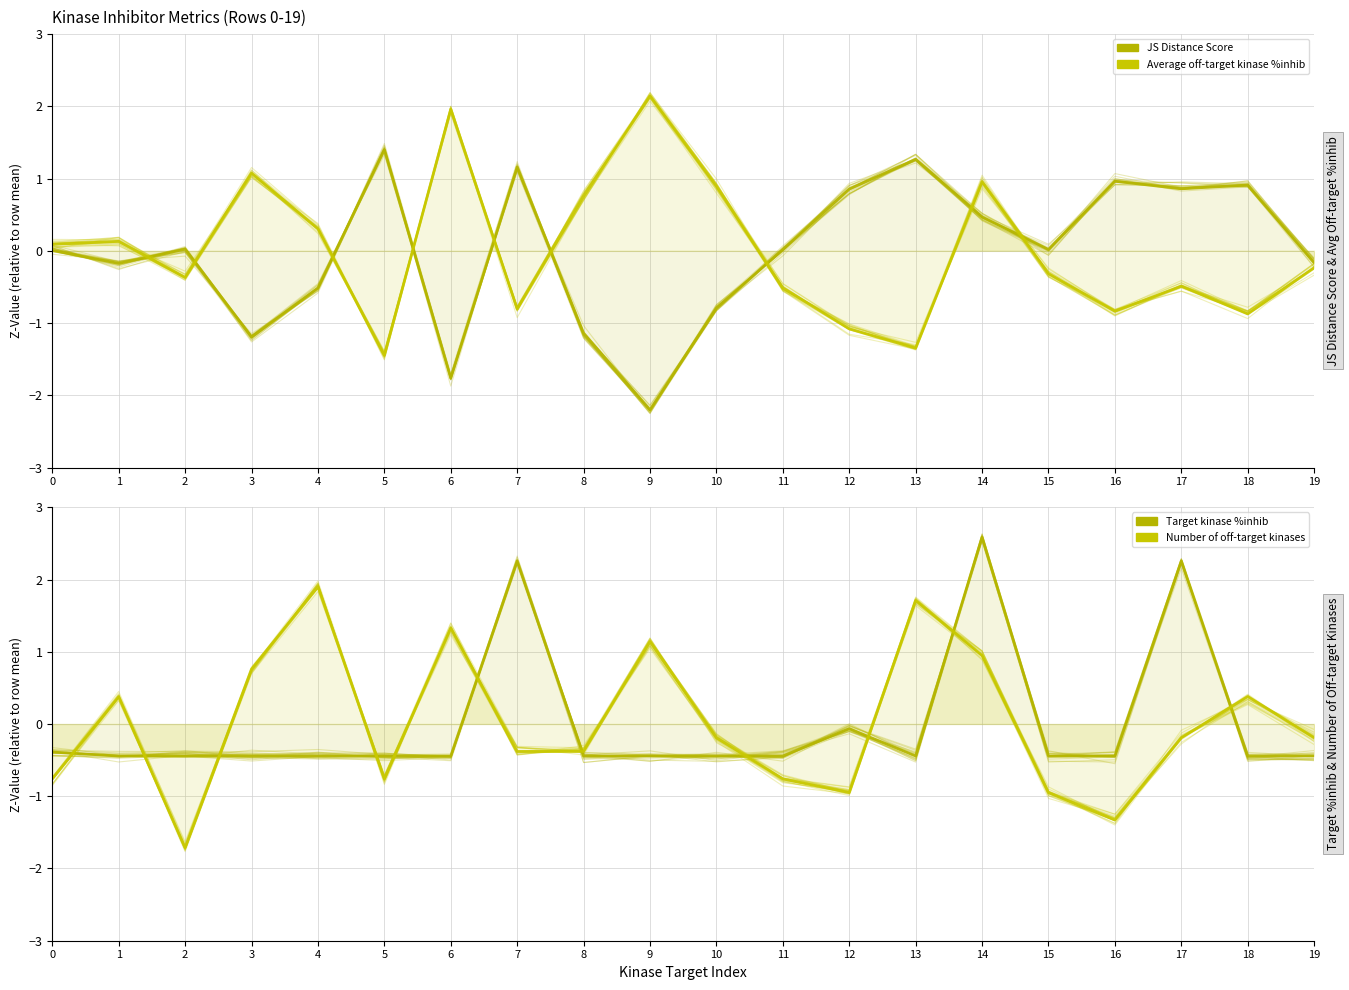

Where is the first local maximum for Number of off-target kinases?

1